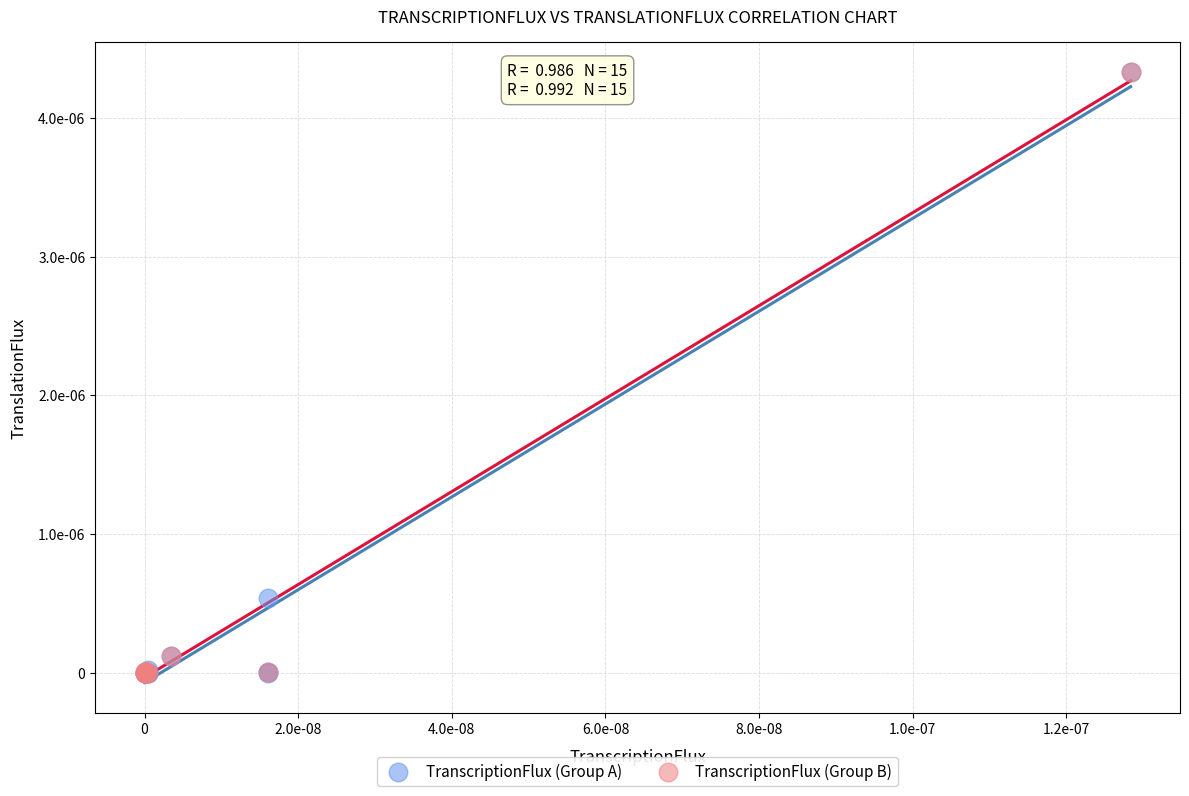

What are all the series names shown in the legend?

TranscriptionFlux (Group A), TranscriptionFlux (Group B)